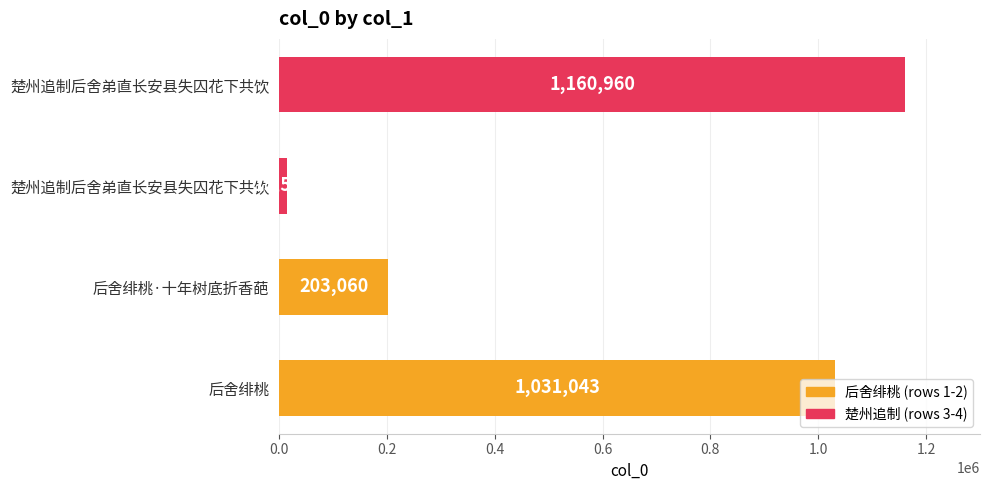

Count the number of categories in the chart.

4